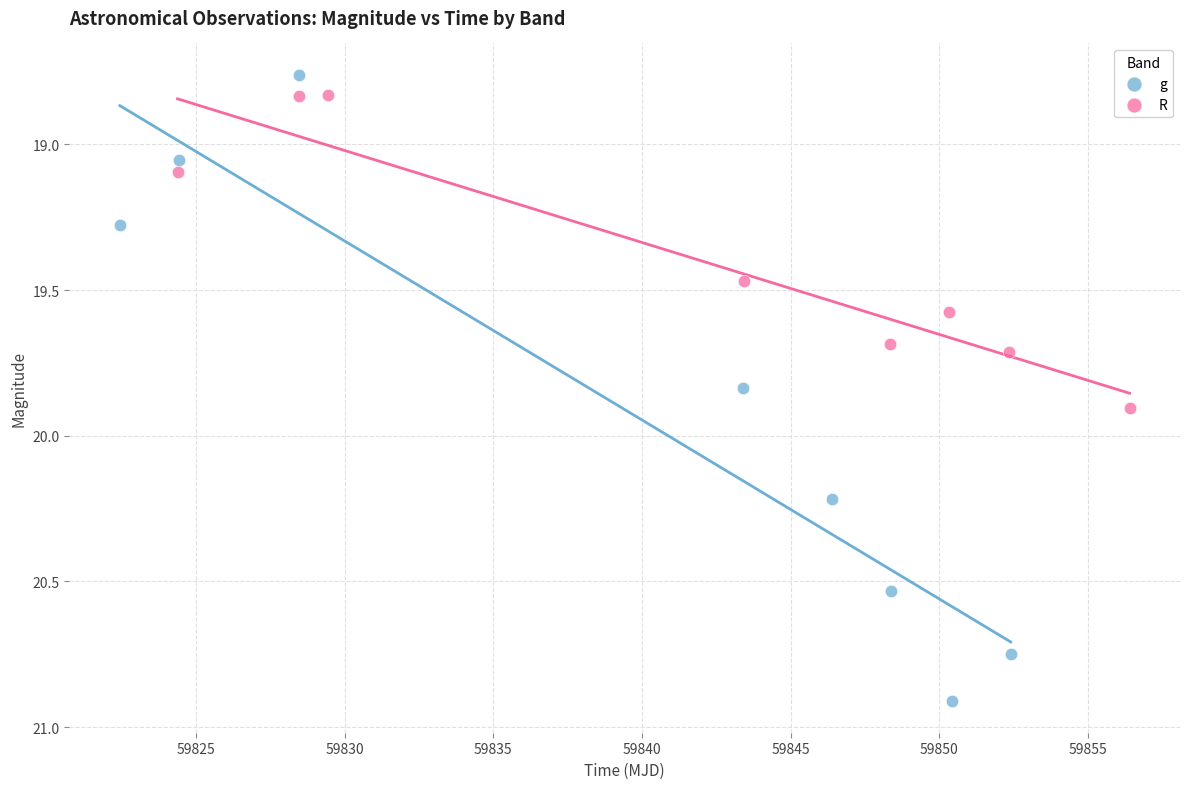

Which series reaches the minimum Y coordinate?

g